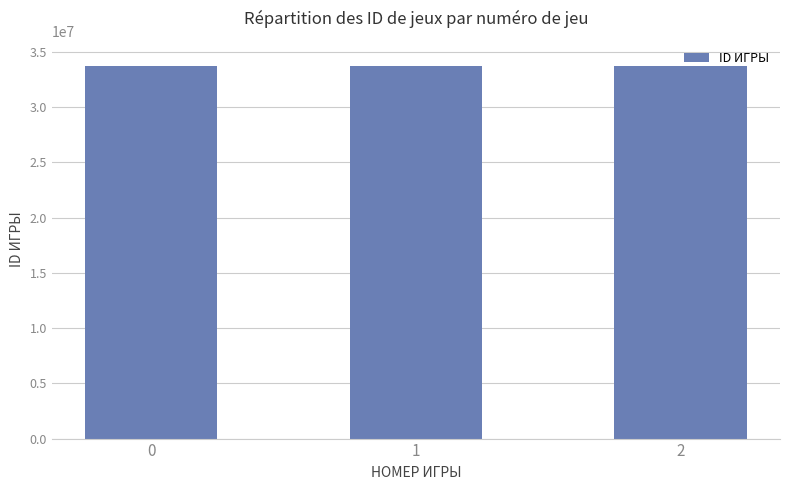

What is the smallest value displayed?

33737661